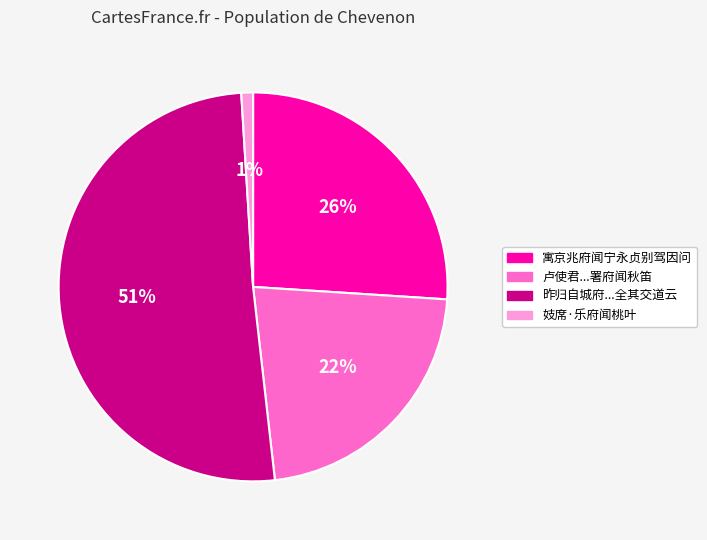

Does any single category account for the majority?

Yes